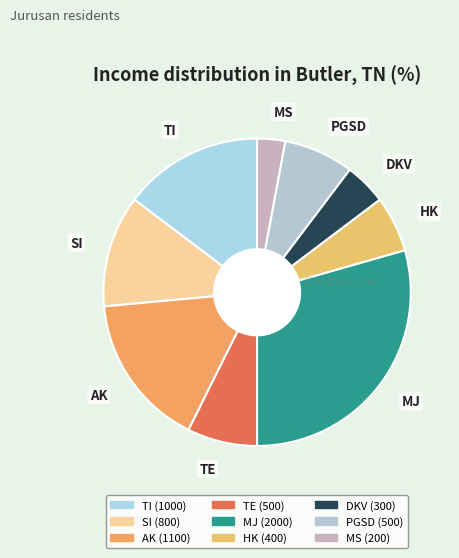

Which has a higher value, DKV or MS?

DKV